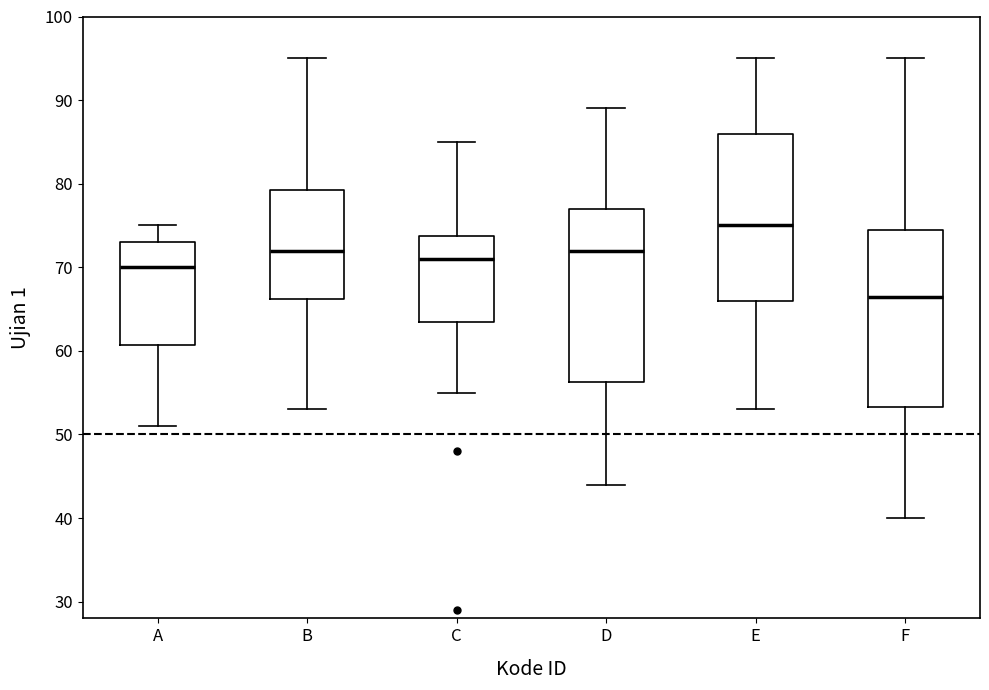

Which box's median line is the lowest?

F